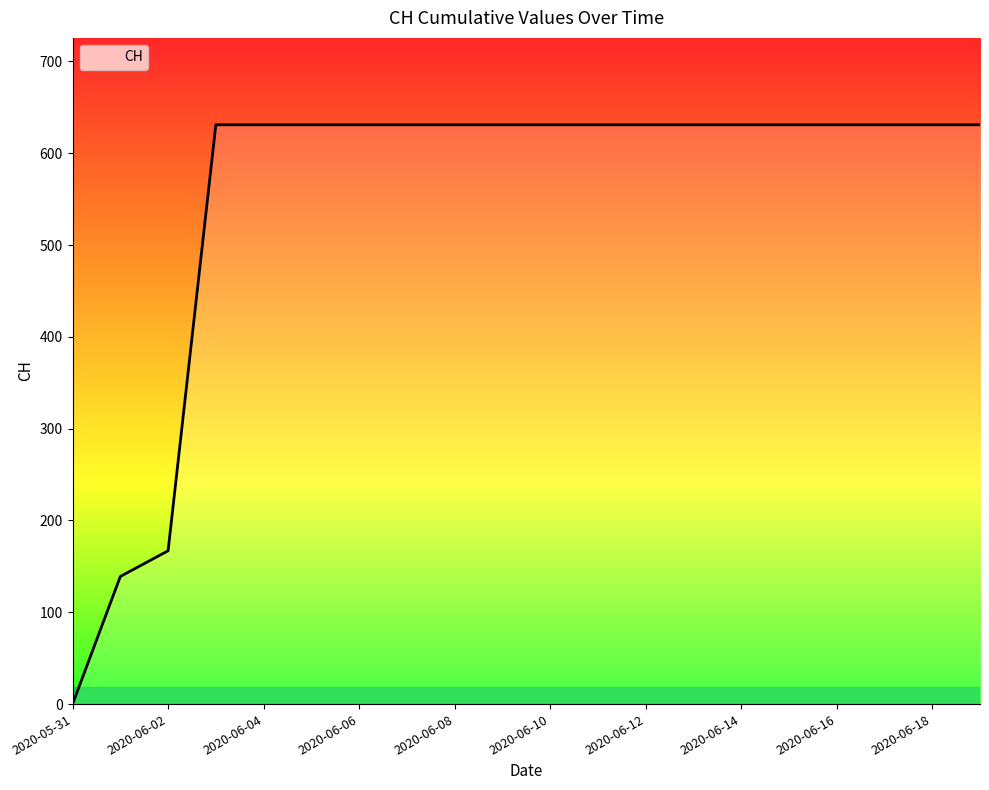

What is the difference between the maximum and minimum values?

631